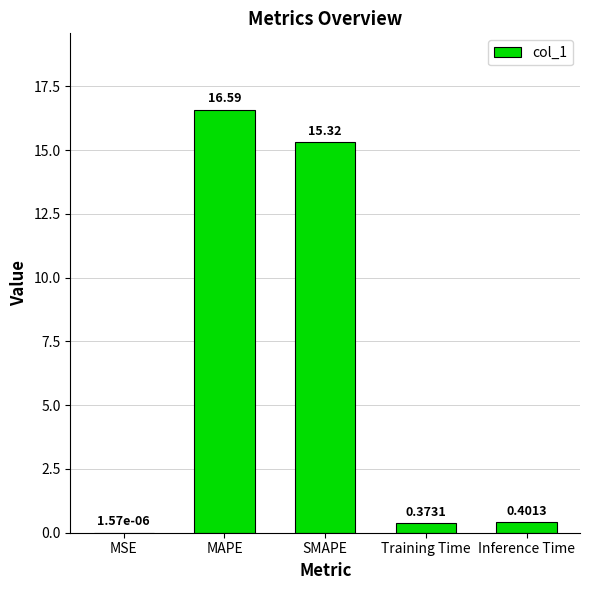

At which label is the value closest to 8?

SMAPE